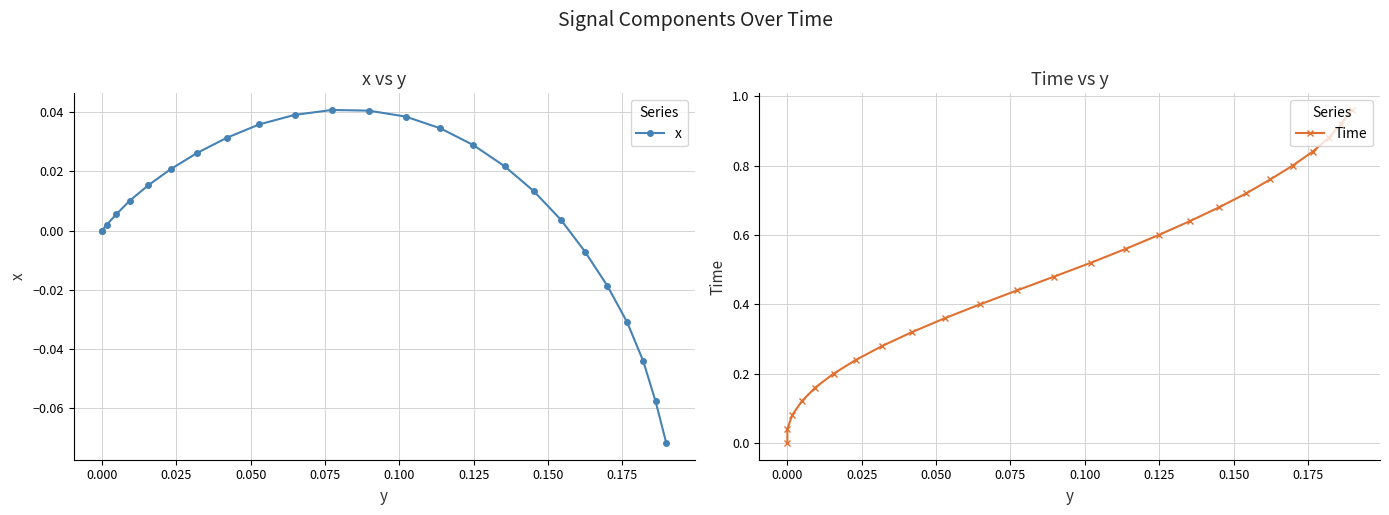

How many lines are shown in the chart?

2